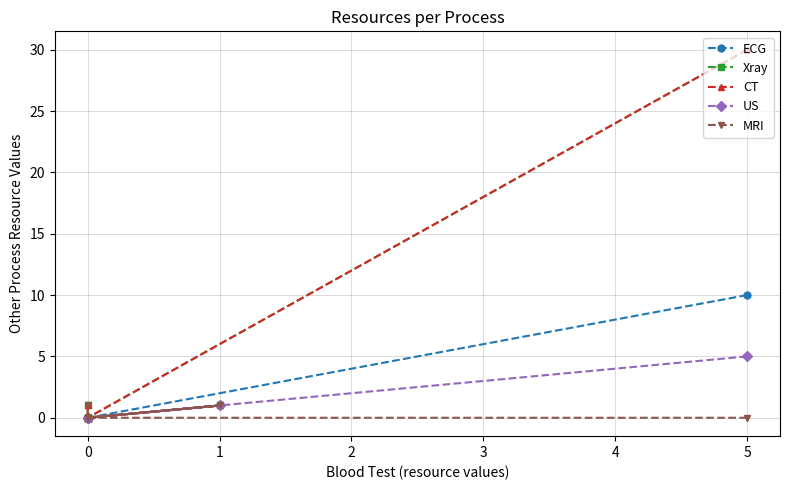

True or false: CT has more than 2 points higher than both neighbors.

False